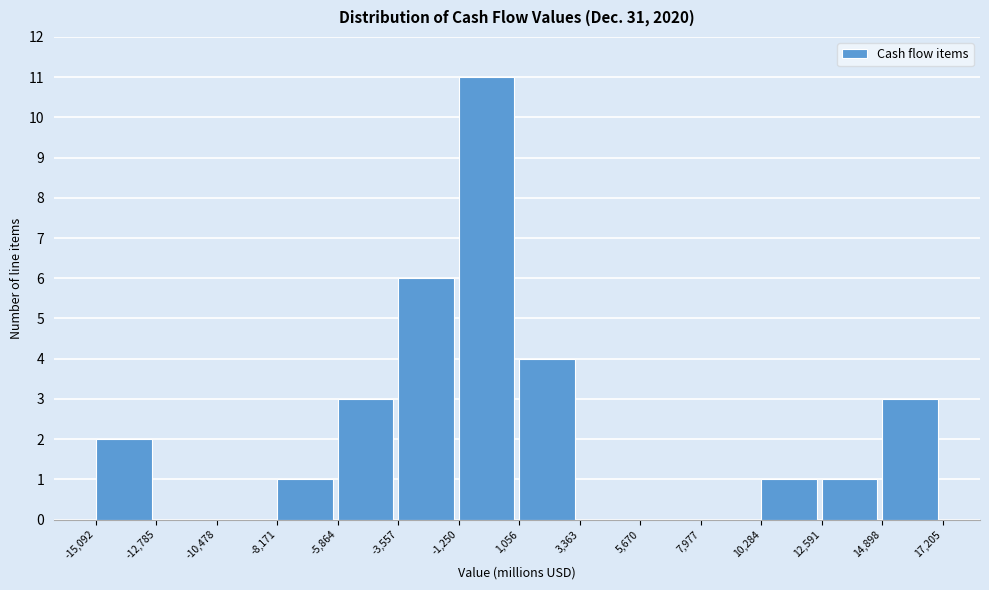

Which range on the x-axis has the tallest bar?

-1,250 to 1,056